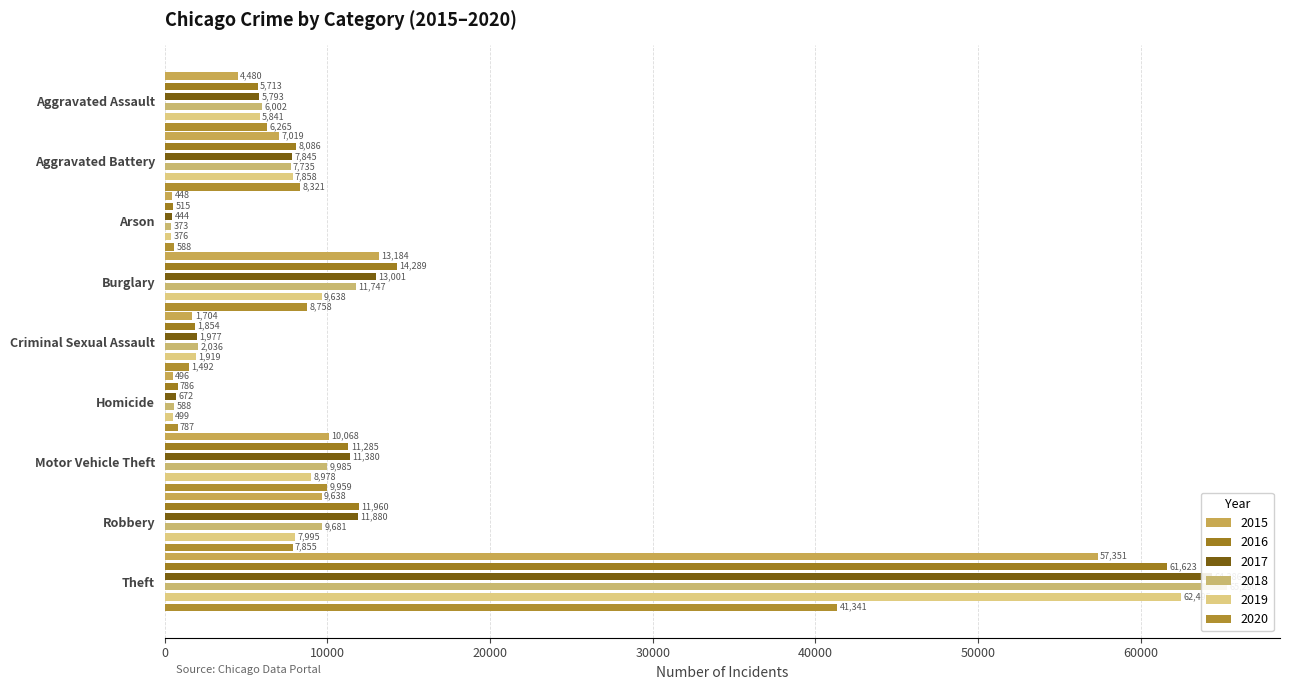

How many values in the 2019 series are below 7858?

4